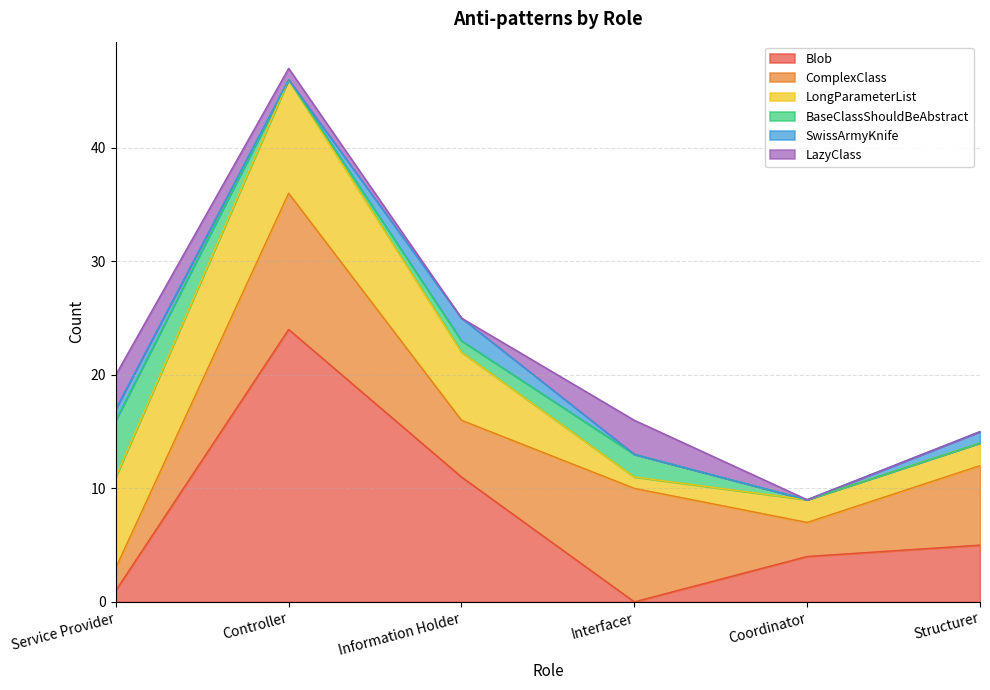

What is the label of the 5th point from the right?

Controller